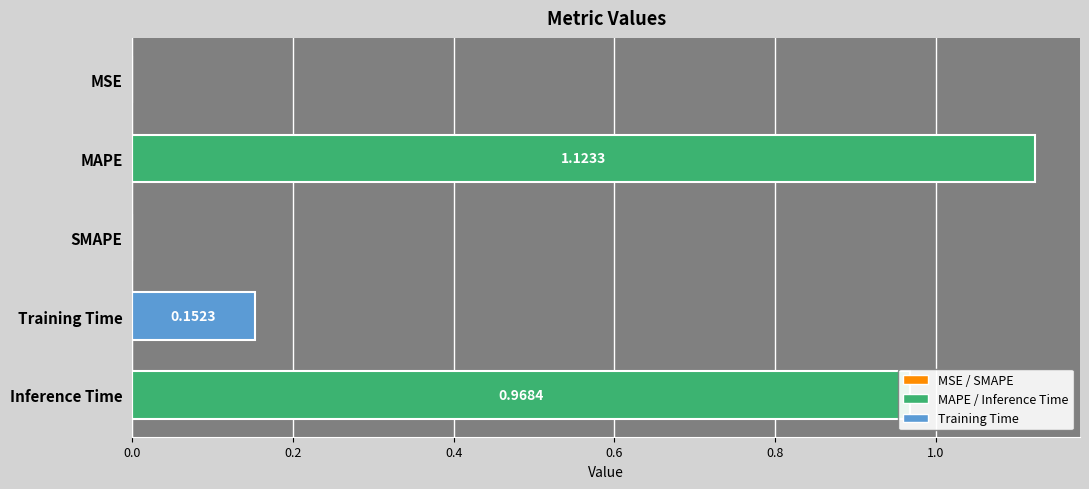

What is the change in value from MAPE to SMAPE?

-1.1